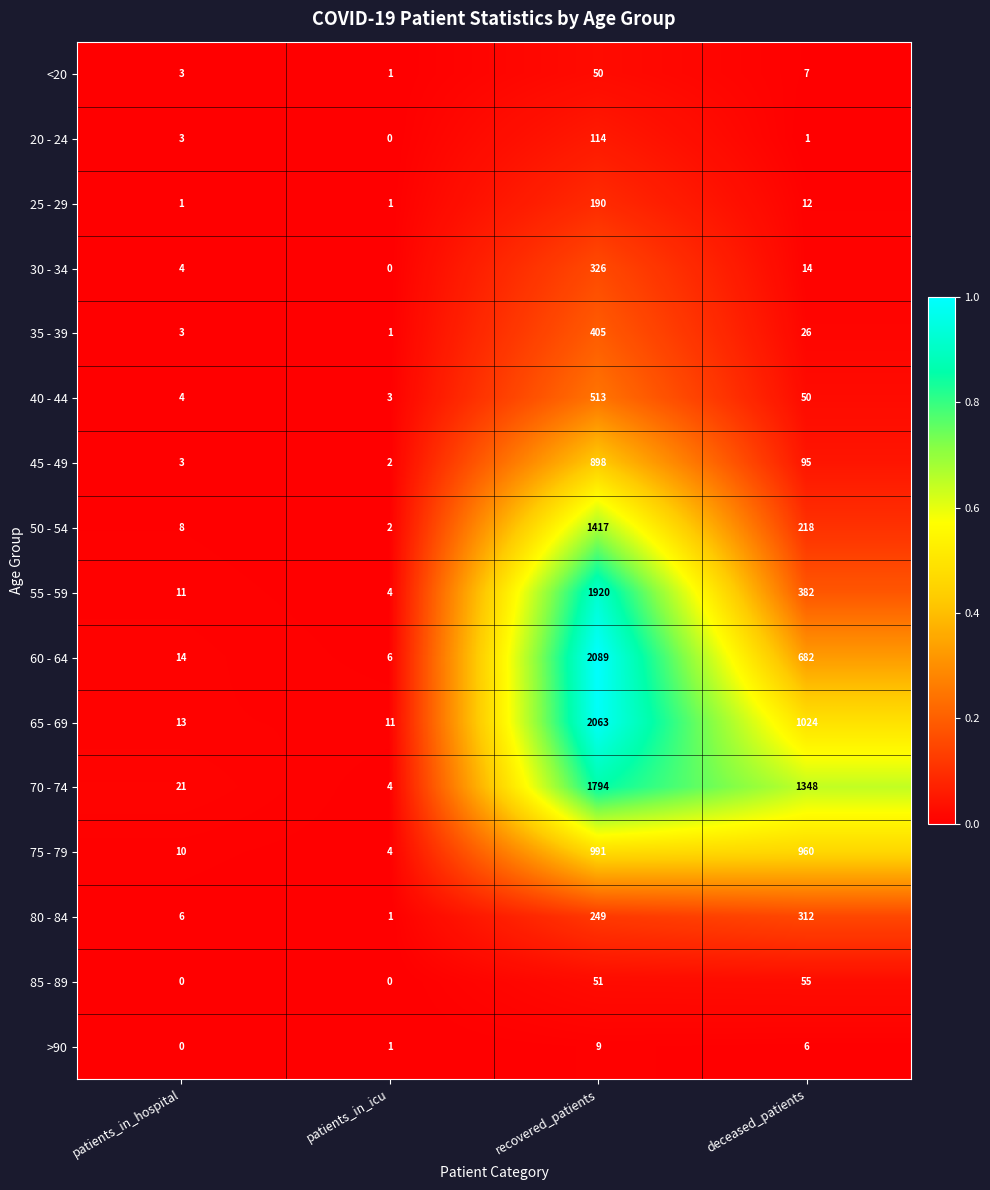

At deceased_patients, list the series in order from smallest to largest.

20 - 24, >90, <20, 25 - 29, 30 - 34, 35 - 39, 40 - 44, 85 - 89, 45 - 49, 50 - 54, 80 - 84, 55 - 59, 60 - 64, 75 - 79, 65 - 69, 70 - 74